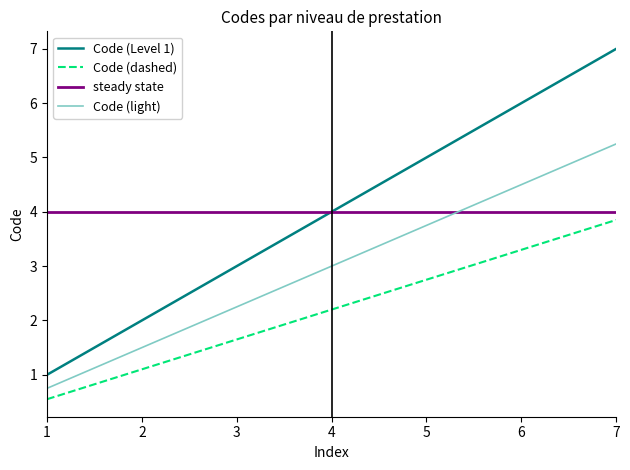

What is the total value across all series at 6?

17.8